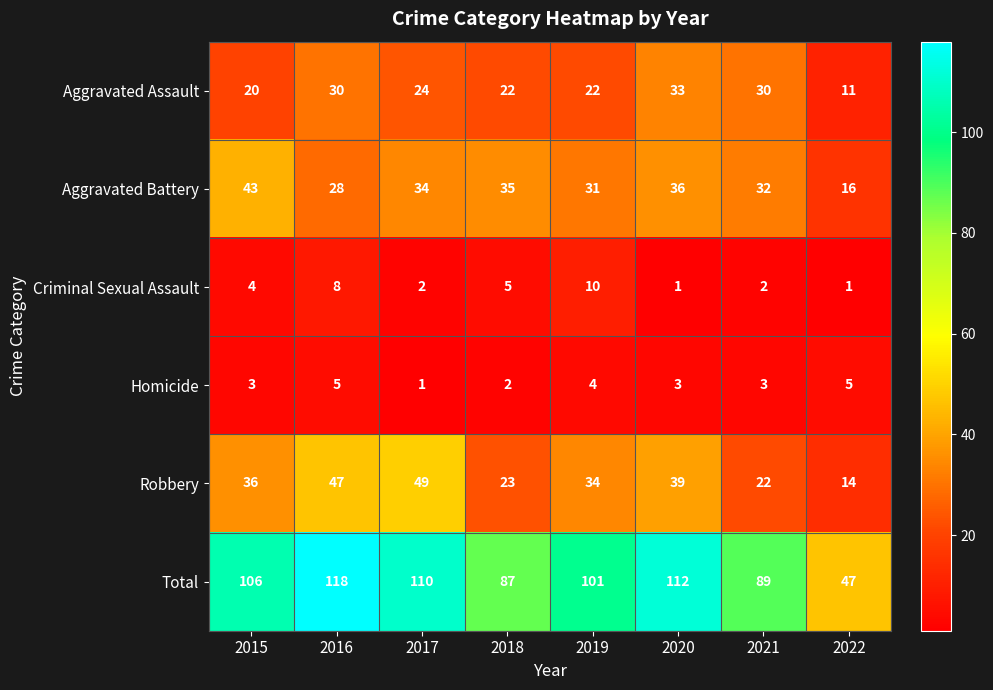

What is the total value across all series at 2019?

202